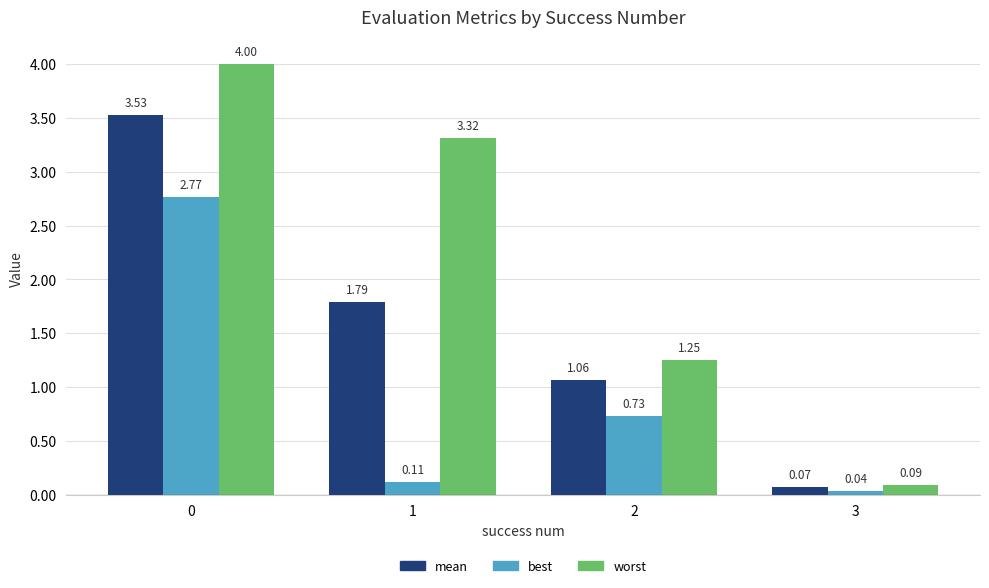

Is it true that mean equals 1.8 at 1?

True